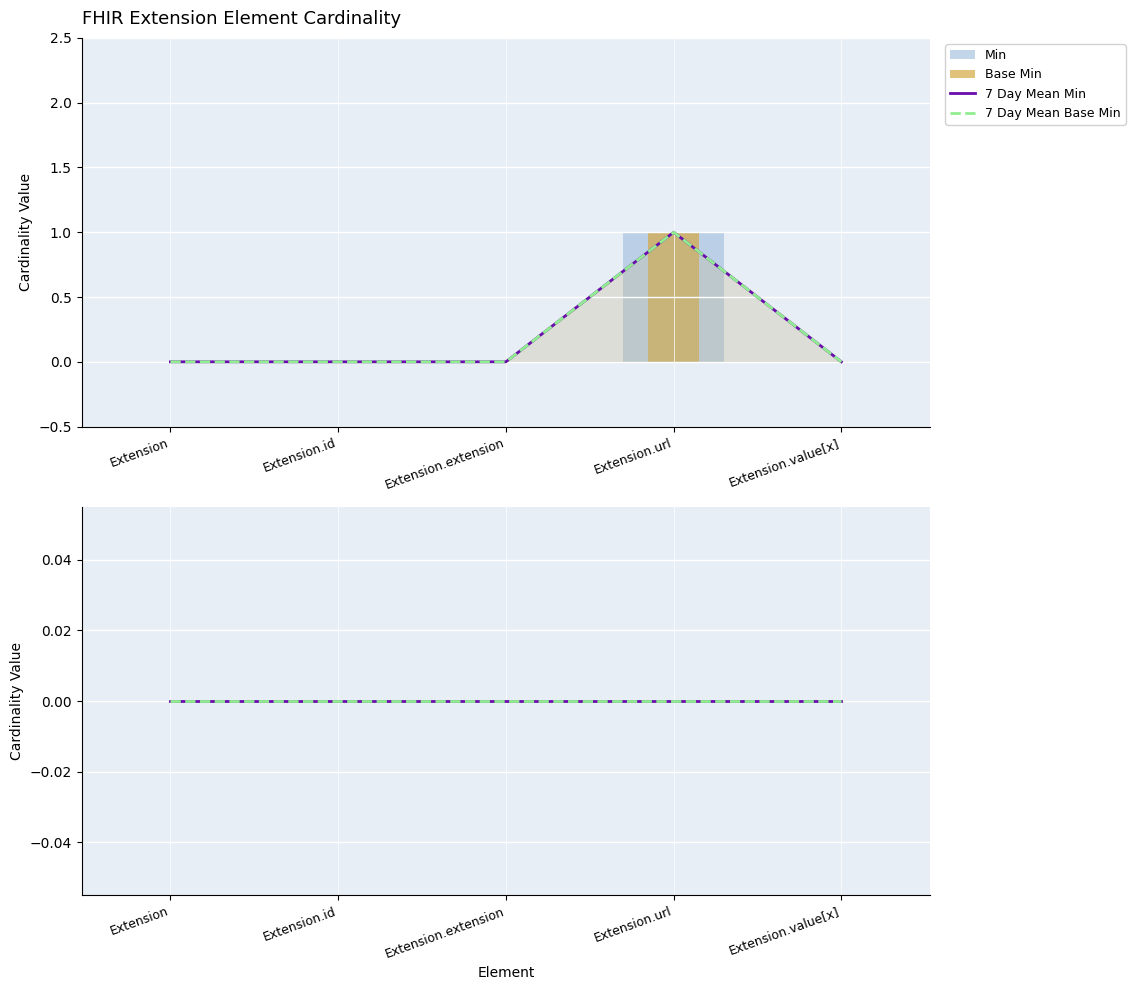

At which category is the sum across all series the highest?

Extension.url